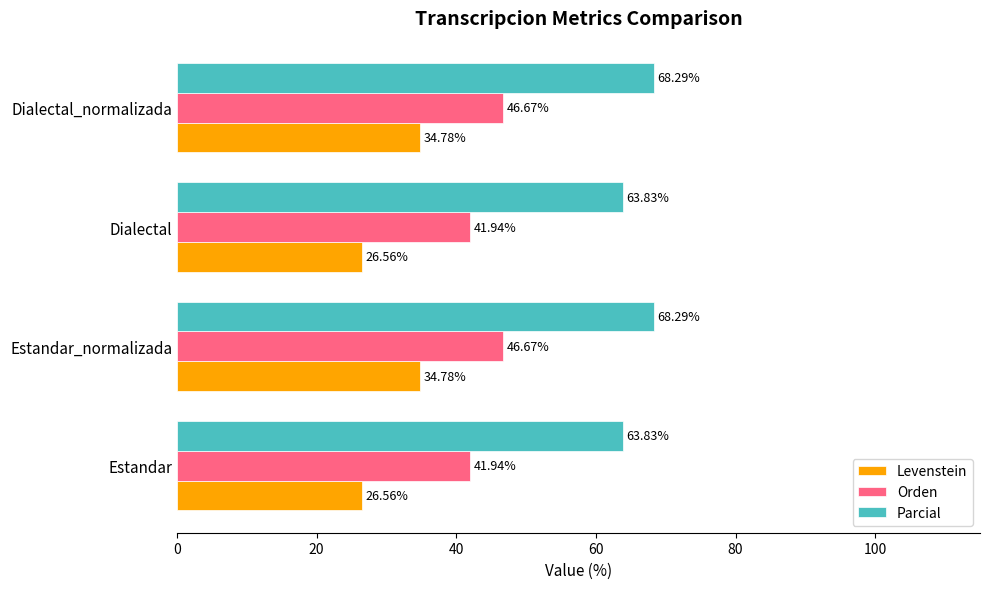

At how many categories does at least one series exceed 65?

2